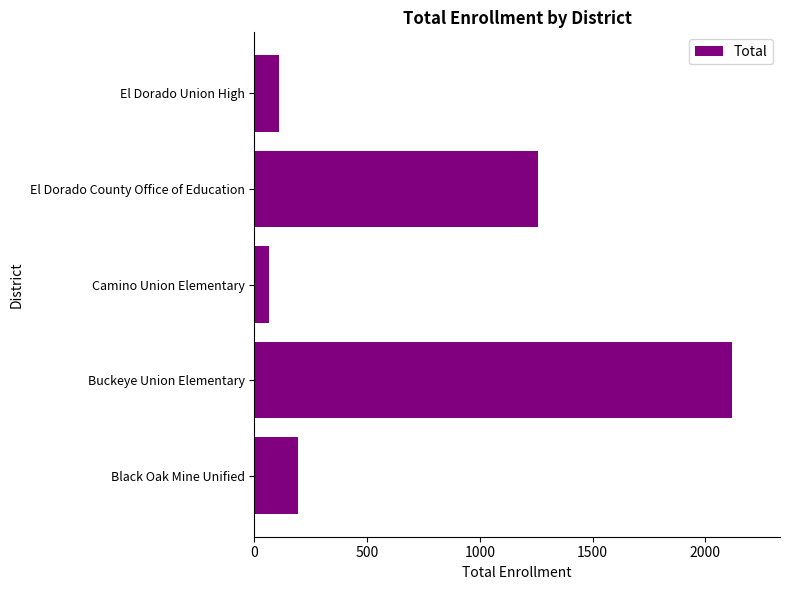

Rank the categories by value from highest to lowest.

Buckeye Union Elementary, El Dorado County Office of Education, Black Oak Mine Unified, El Dorado Union High, Camino Union Elementary